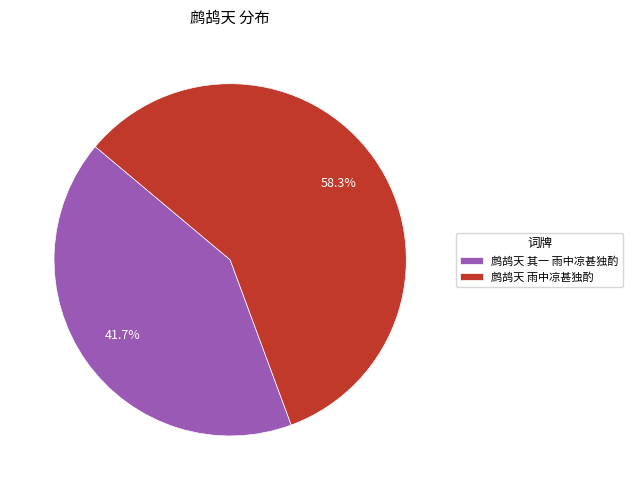

To the nearest percent, what is the combined percentage of 鹧鸪天 雨中凉甚独酌 and 鹧鸪天 其一 雨中凉甚独酌?

100%